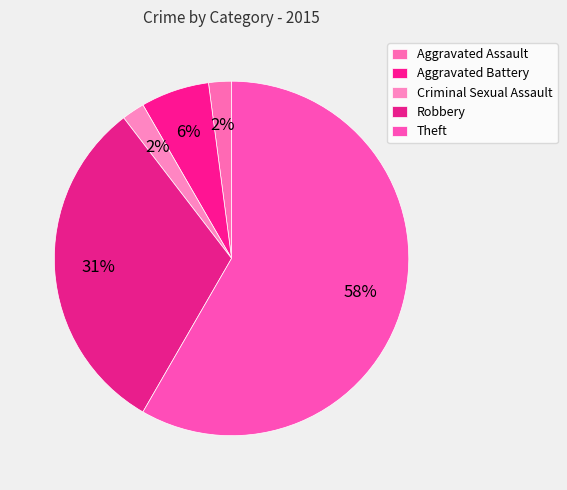

How much of the chart is everything except Criminal Sexual Assault?

97.9%